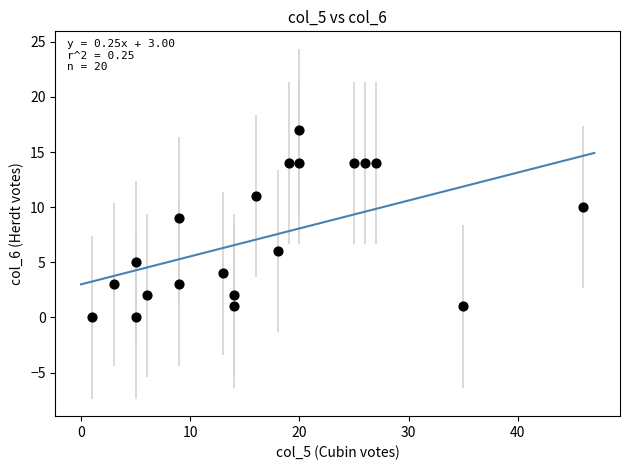

What is the range of X values (max minus min)?

45